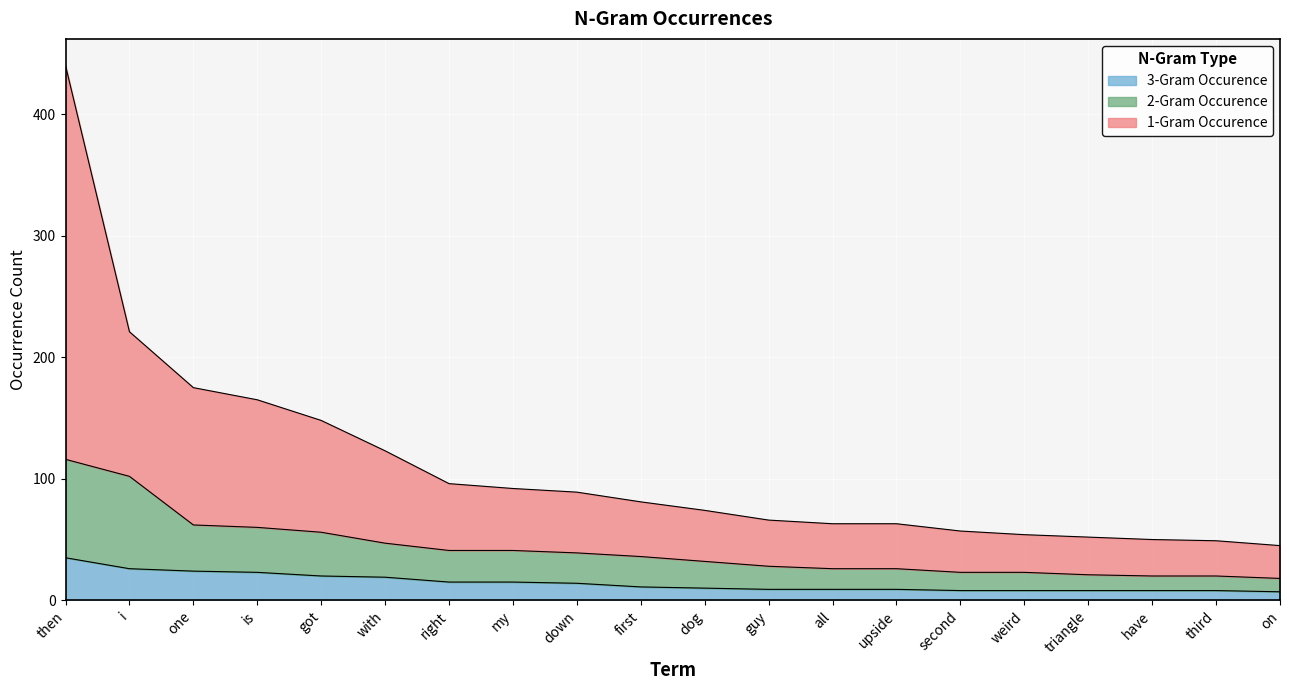

The value of 2-Gram Occurence at with is 10. True or false?

False